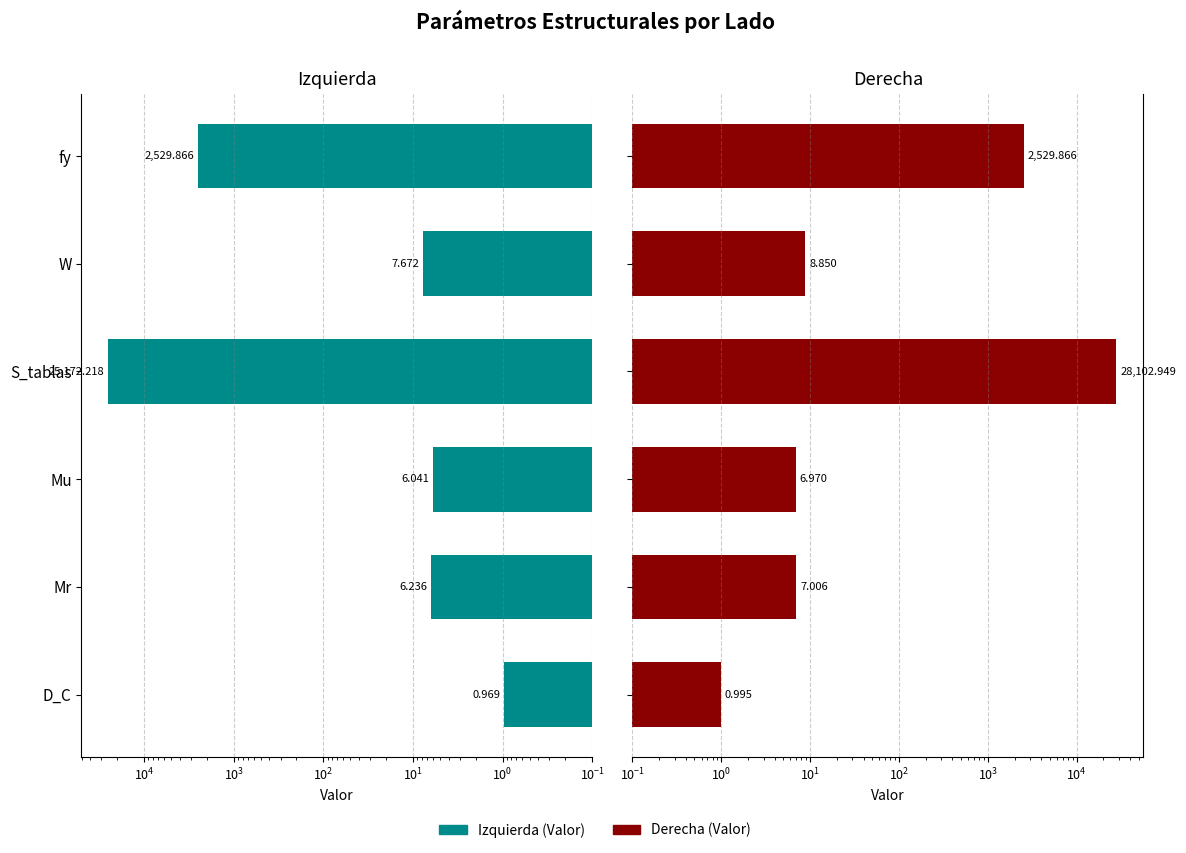

List the series in order of their overall mean, lowest first.

Izquierda (Valor), Derecha (Valor)